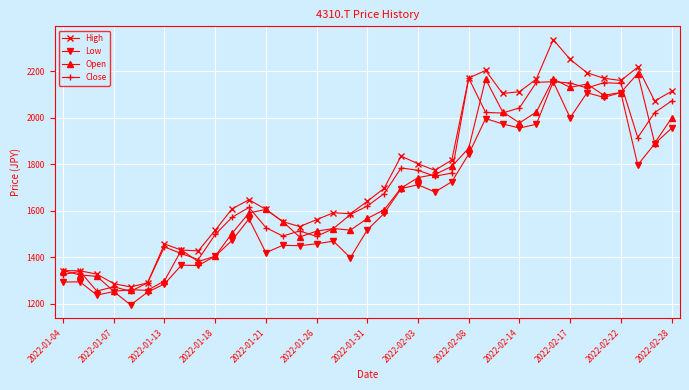

In Low, how many points are higher than both neighbors (excluding endpoints)?

11